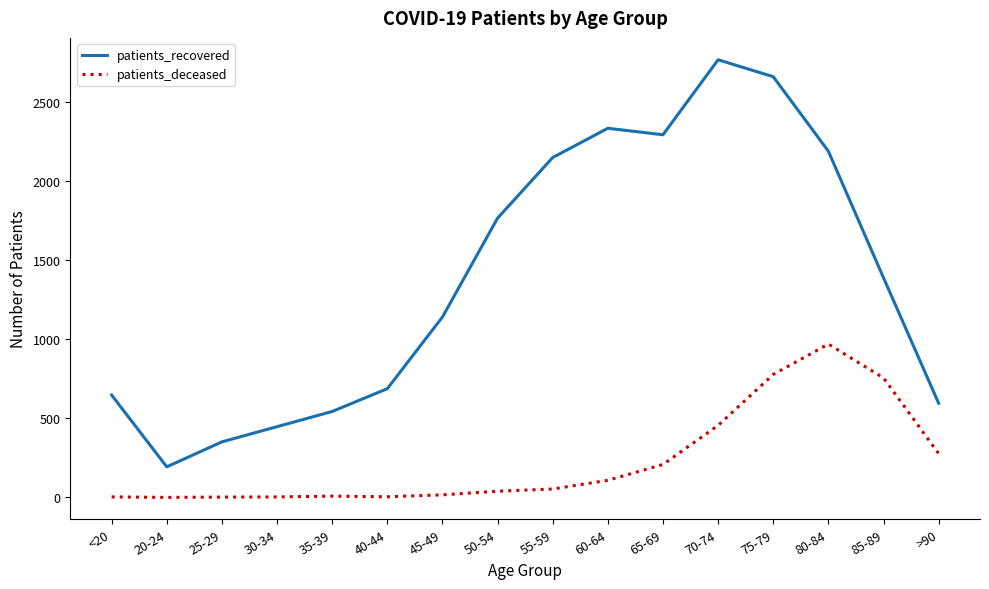

Which series has the largest total across all categories?

patients_recovered